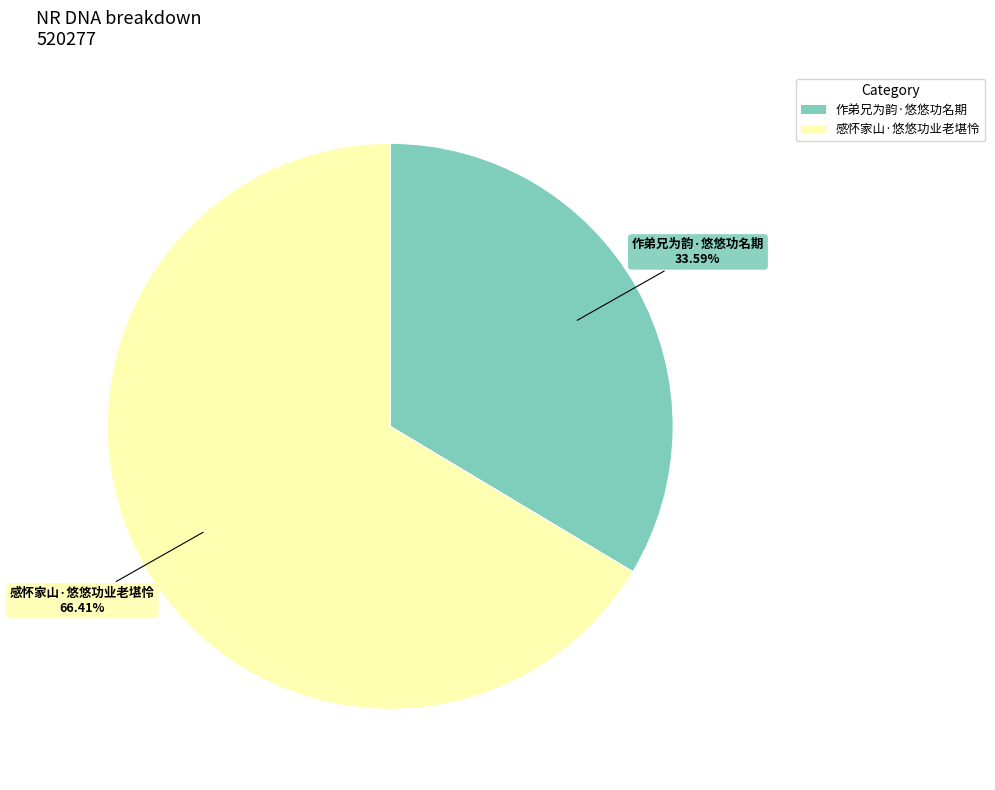

Which slice is the smallest?

作弟兄为韵·悠悠功名期